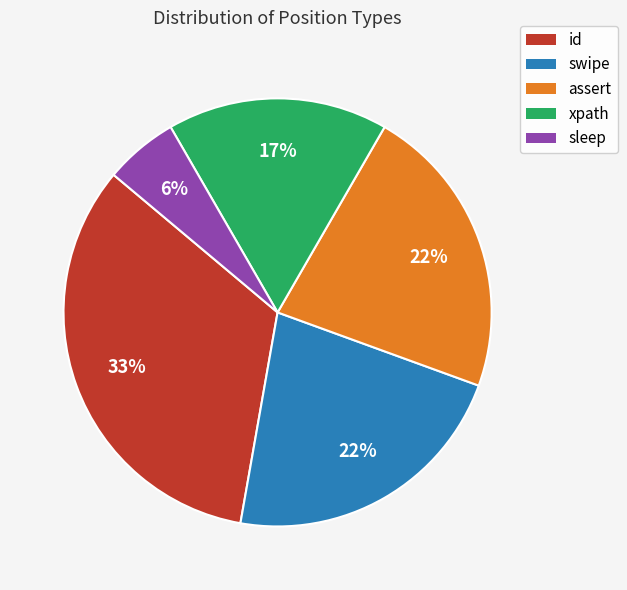

Is there a majority slice in this chart?

No